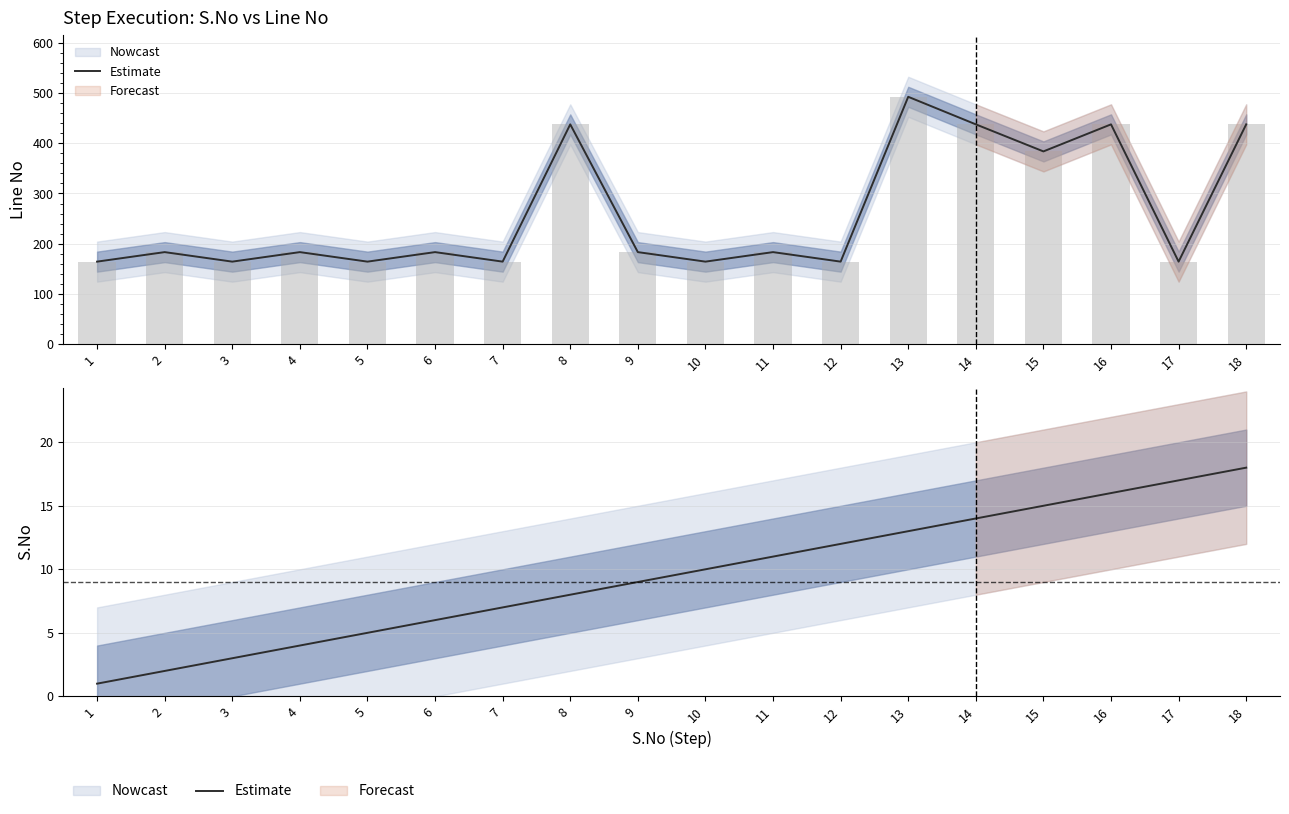

At which label is the value closest to 9?

9